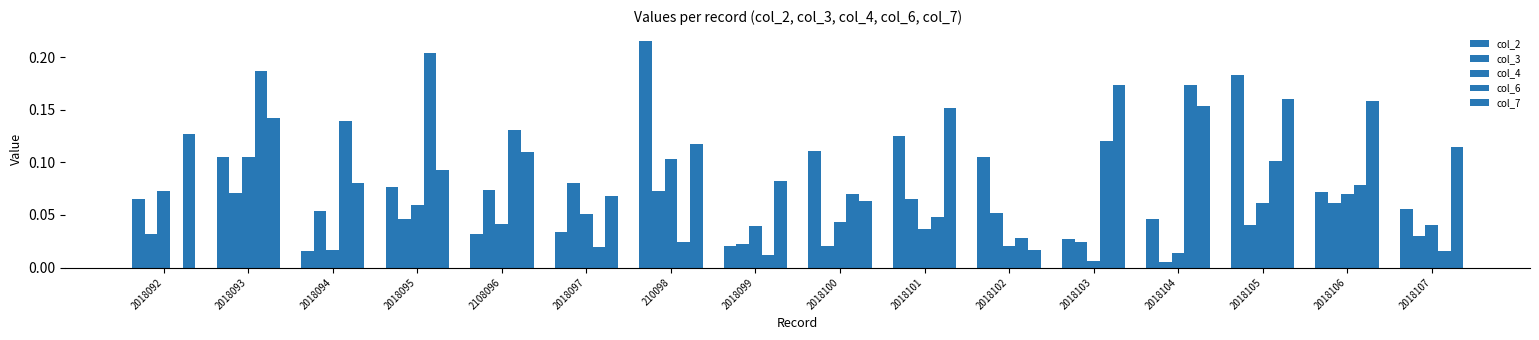

Does the chart contain stacked bars?

No